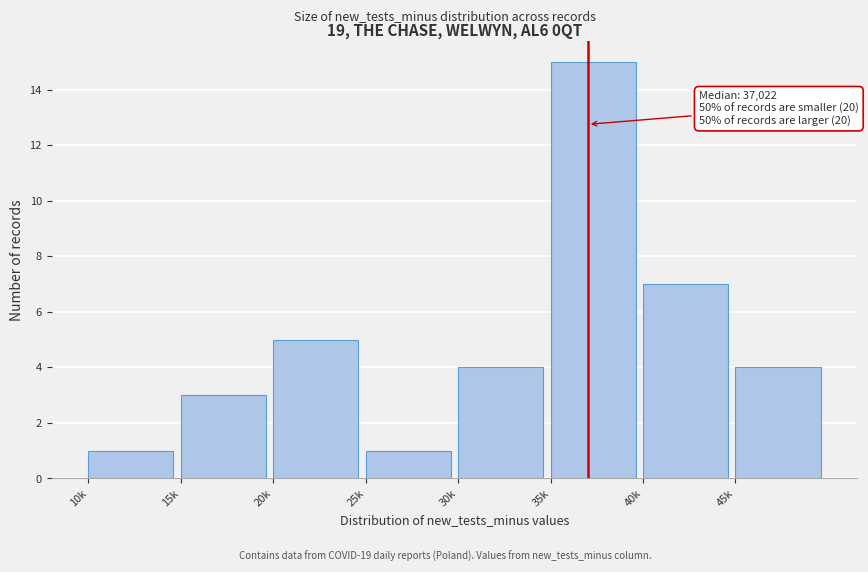

Reading left to right, extract all data points from this chart.

1	3	5	1	4	15	7	4